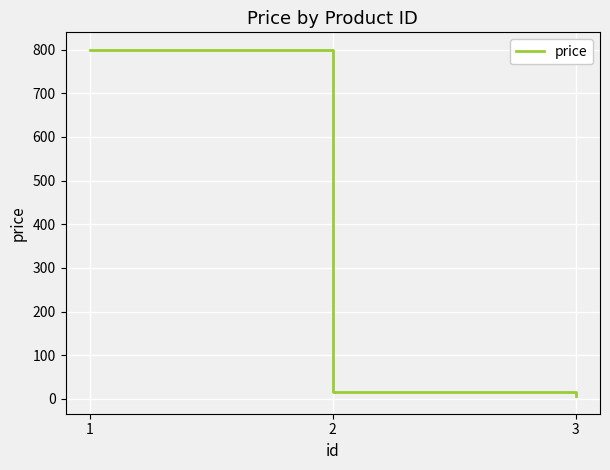

What is the change in value from 1 to 2?

-784.0